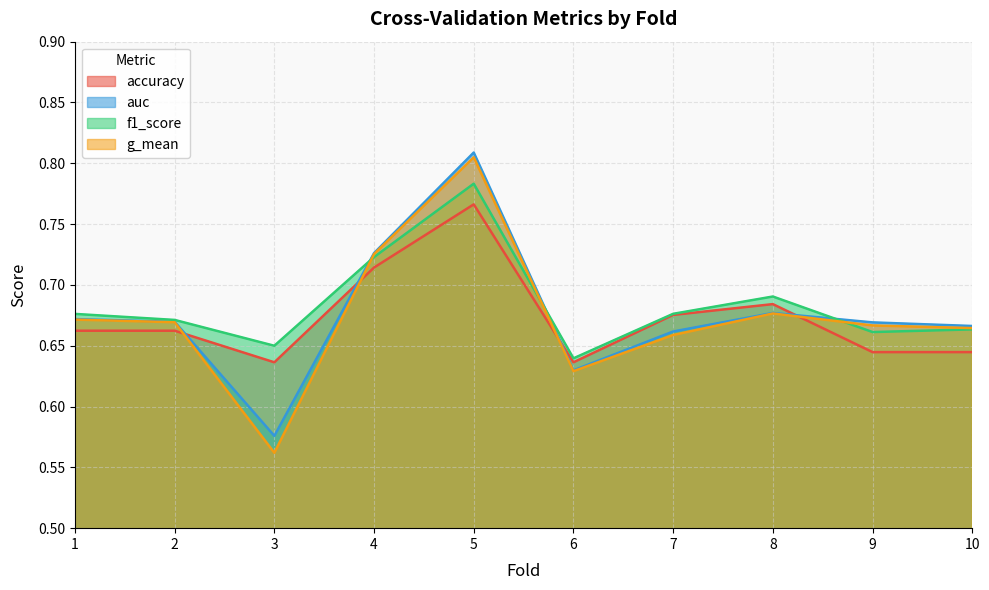

True or false: f1_score has more than 1 interior local peaks.

True